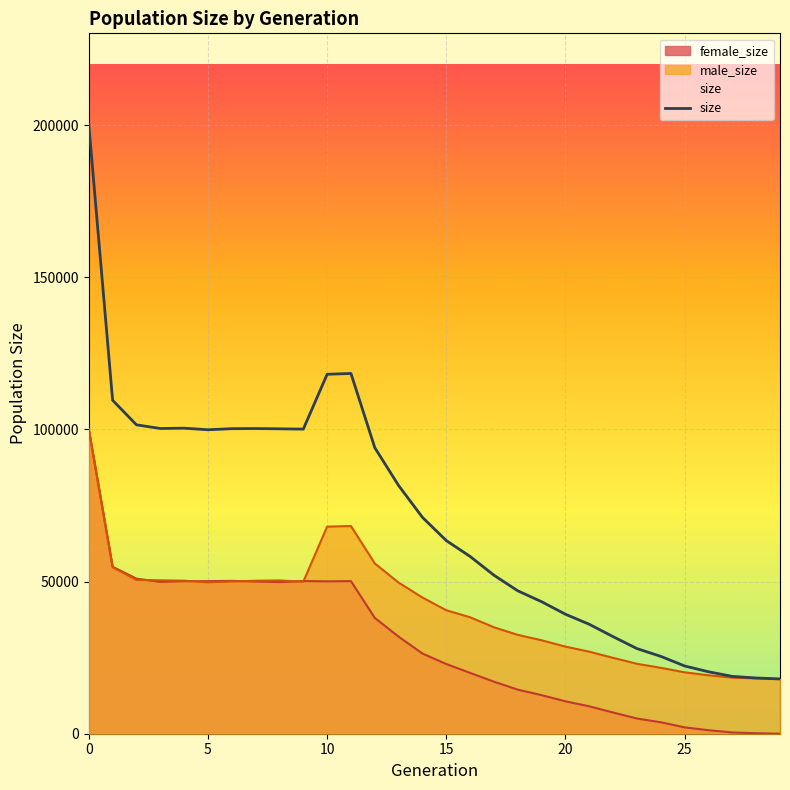

What is the maximum value shown in the chart?

200163